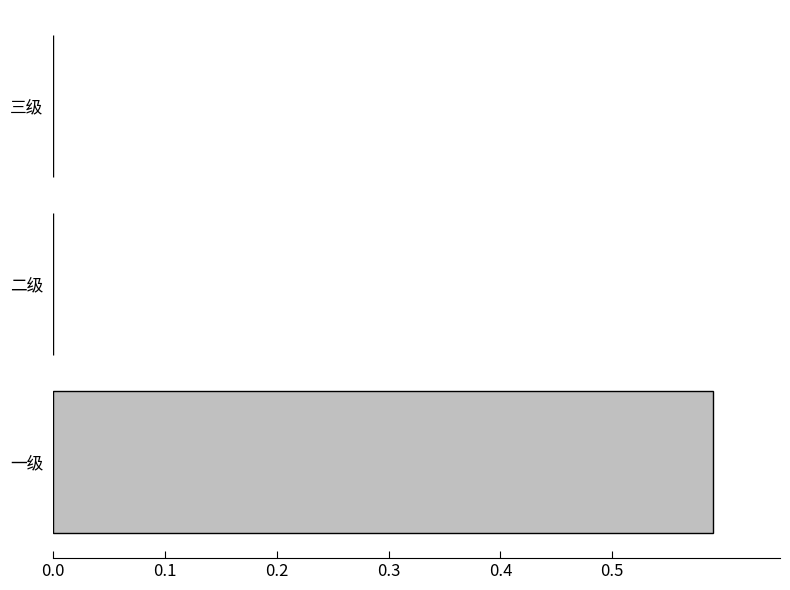

At which category does the chart reach its peak across all series?

一级